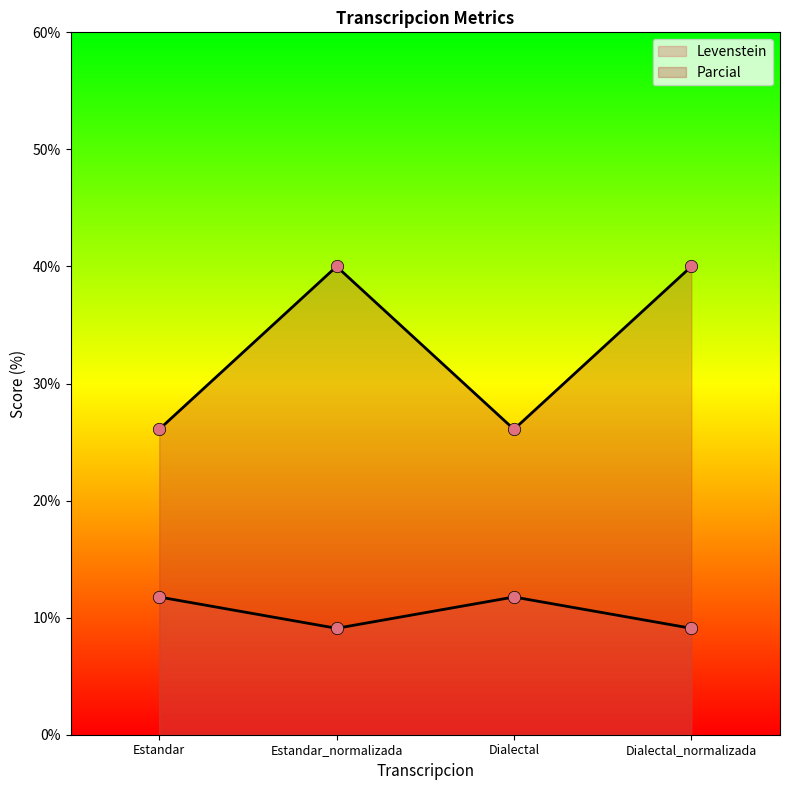

At which category is the sum across all series the highest?

Estandar_normalizada